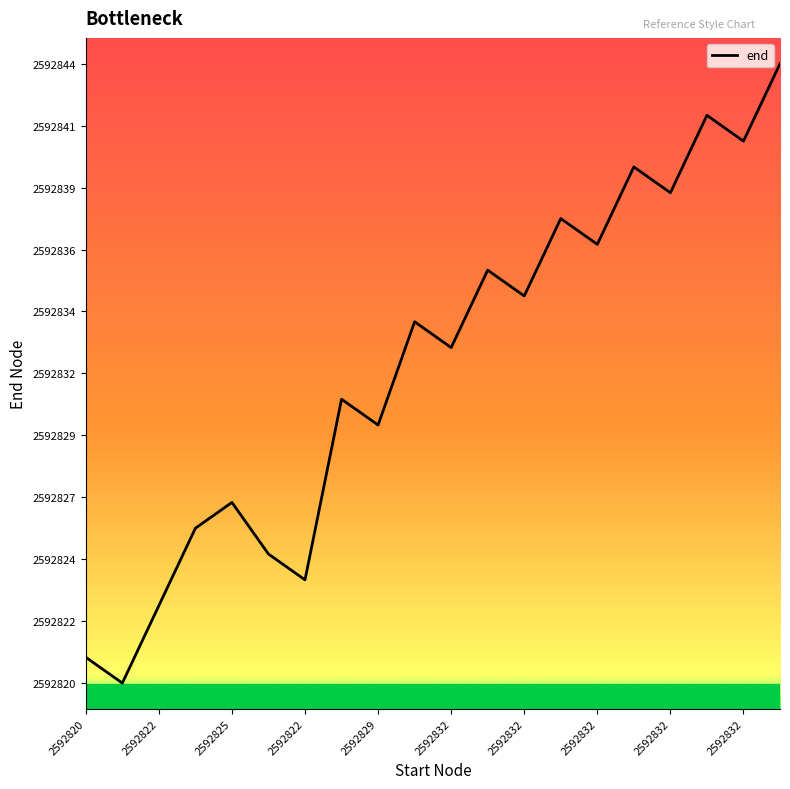

Which label corresponds to the smallest value in the chart?

2592819